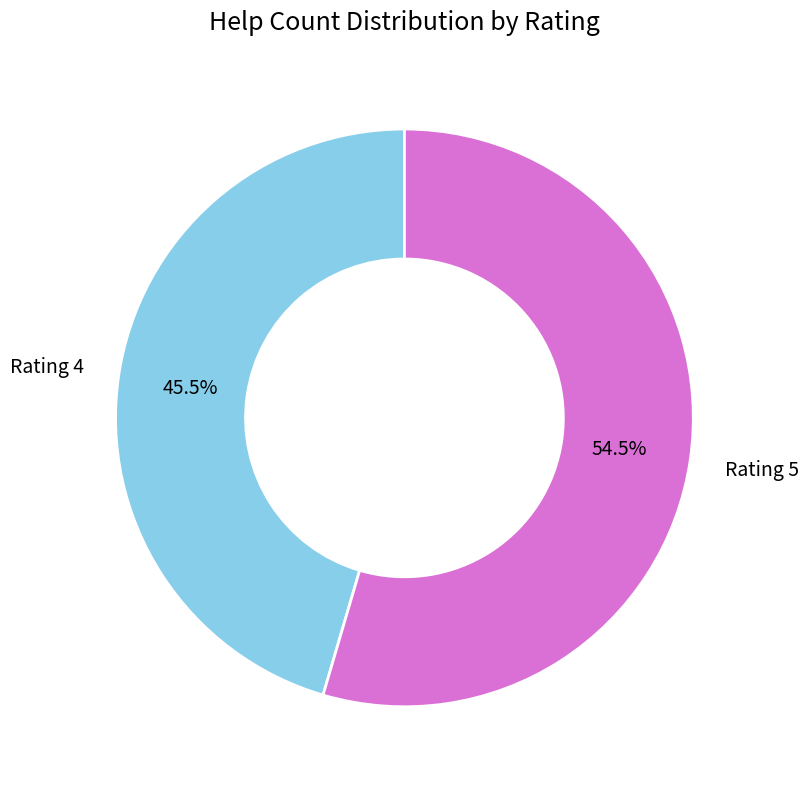

Which slice is the largest?

Rating 5